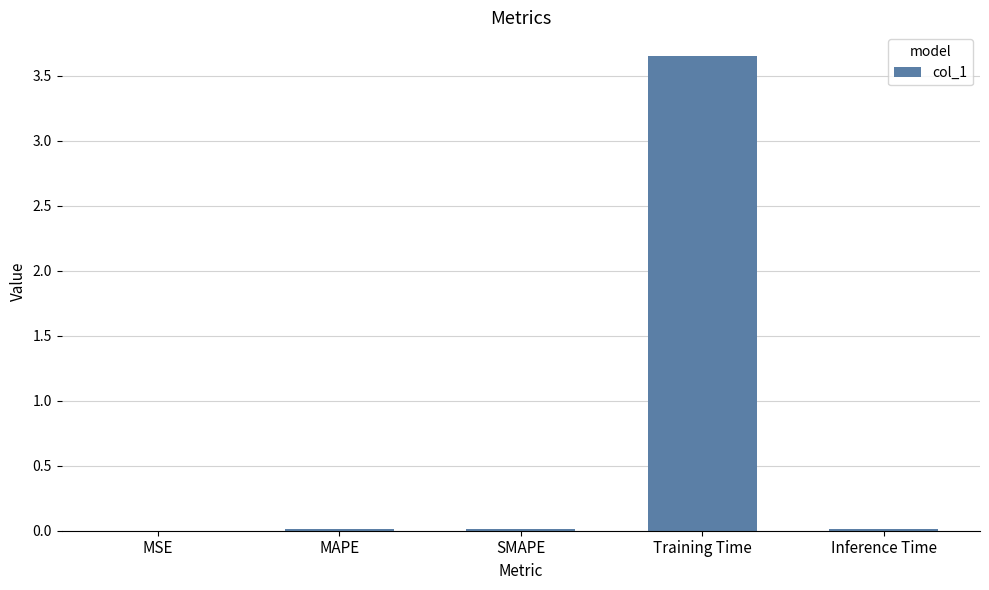

Which category has the highest value across all series?

Training Time